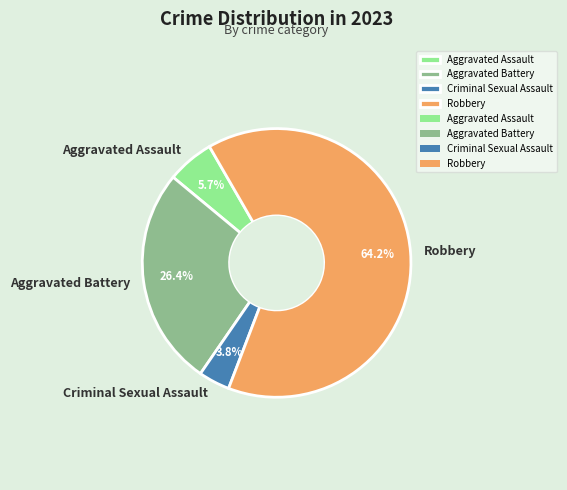

Does any single category account for the majority?

Yes